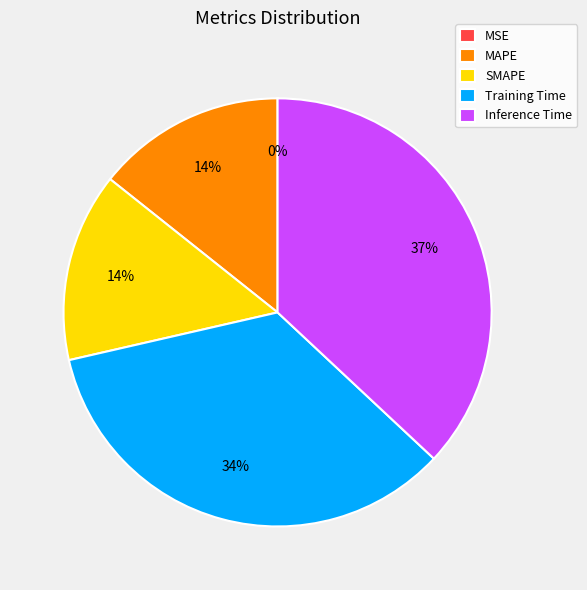

Is the sum of Training Time and MAPE greater than half?

No